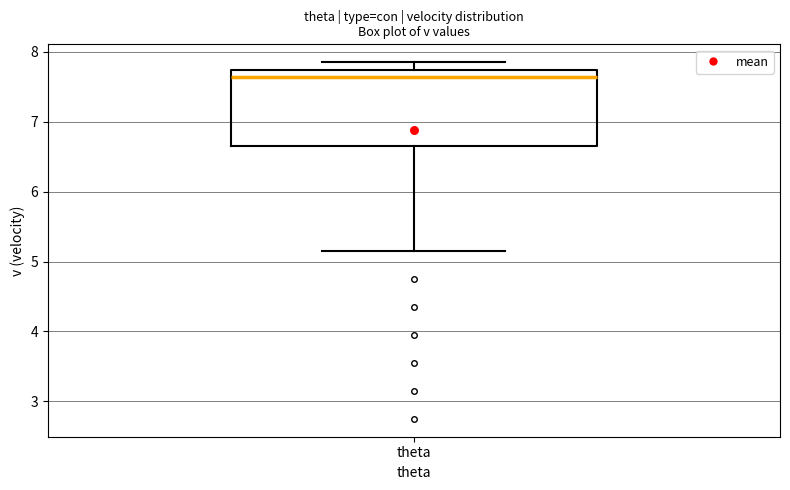

Where does the median line of the box for theta sit on the y-axis? The values are not printed on the chart, so give them approximately, as read against the axis.

7.6